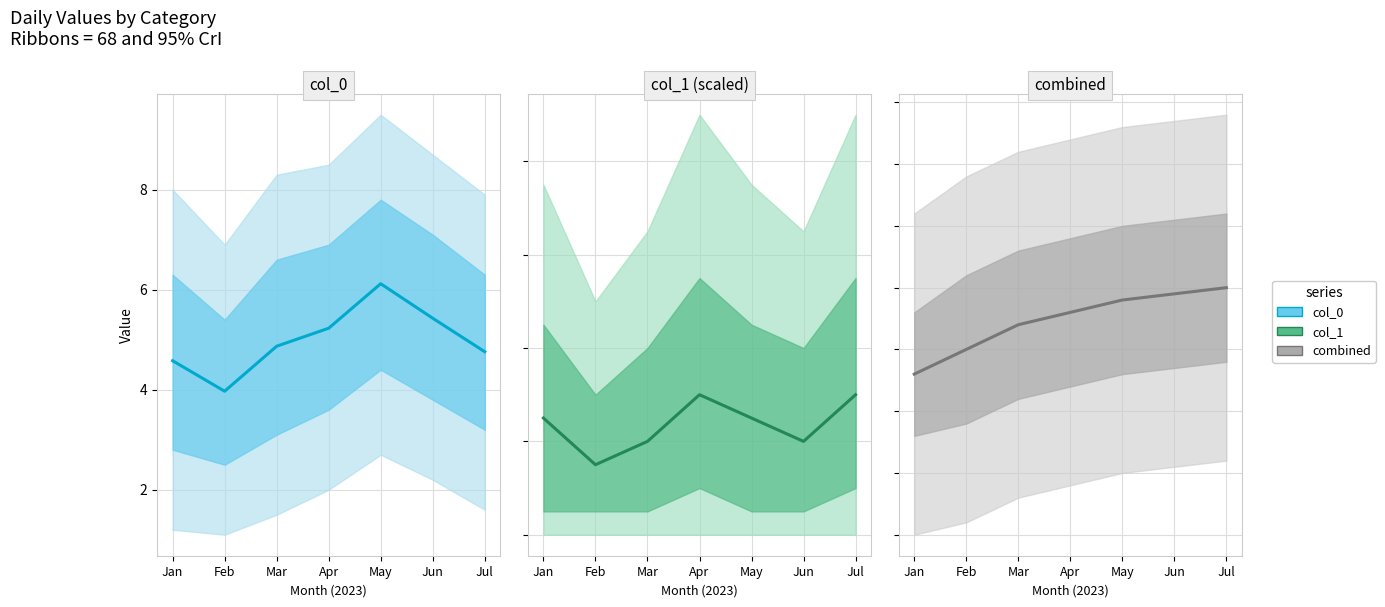

The value of col_1 at Mar is 1.2. True or false?

False